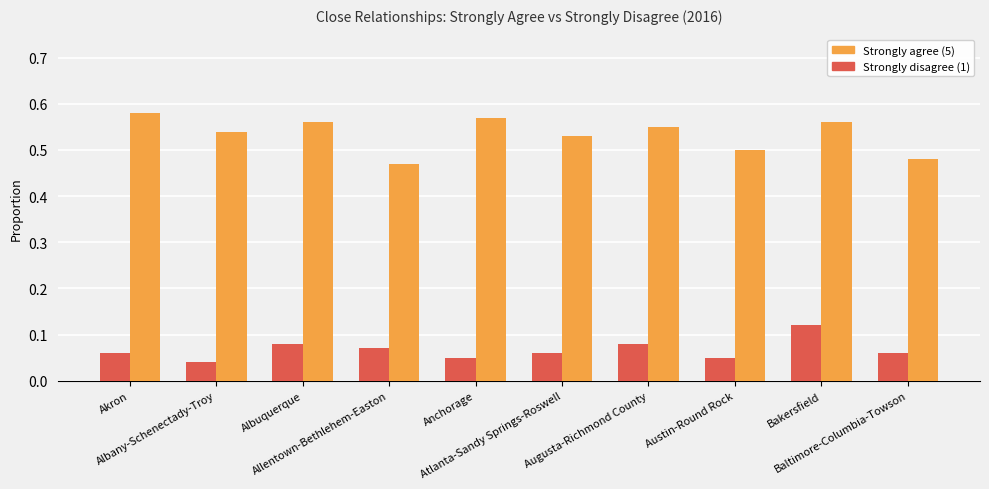

Which series has the largest range (max minus min)?

Strongly agree (5)